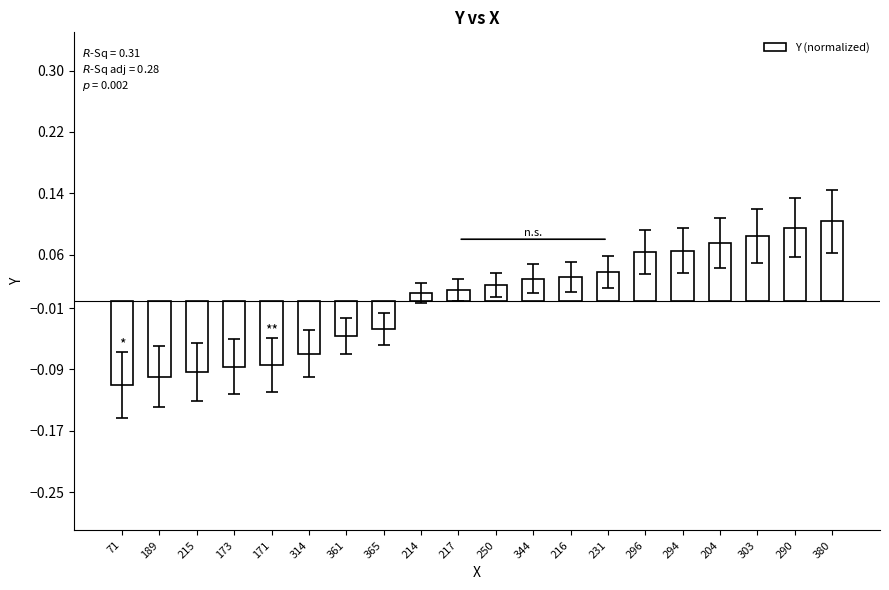

The value at 189 is -0.1. True or false?

True